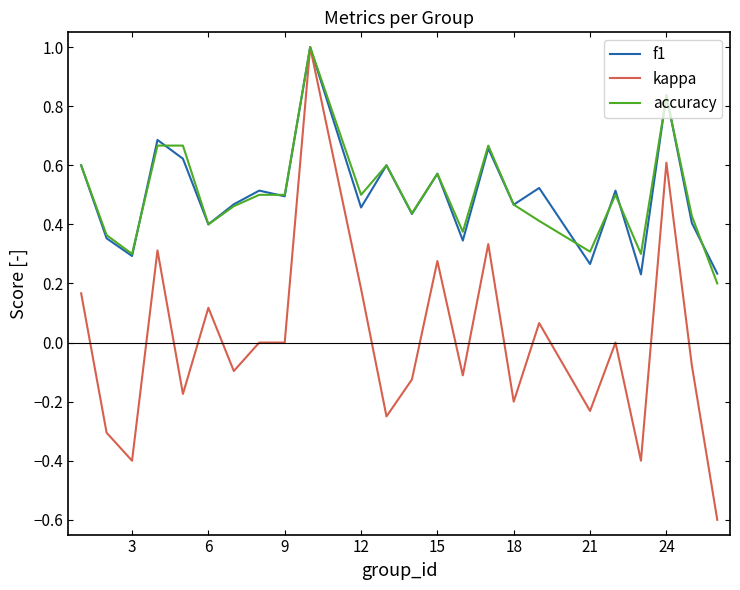

Which series has the widest spread of values?

kappa